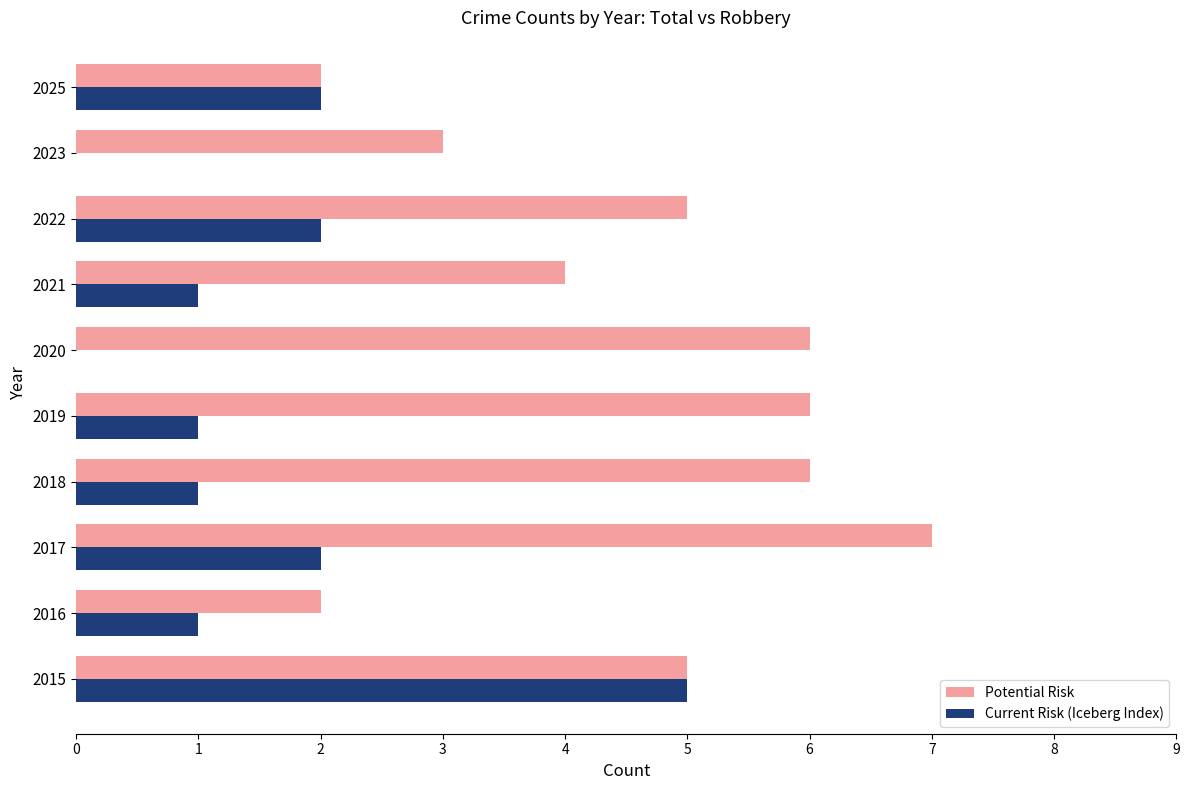

What are all the series names shown in the legend?

Potential Risk, Current Risk (Iceberg Index)